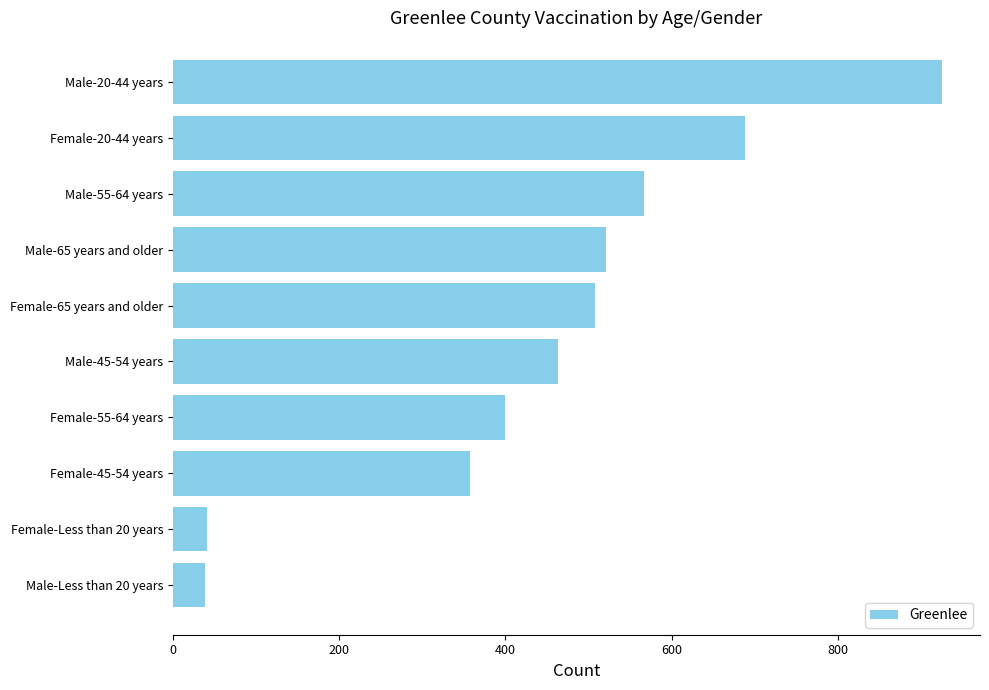

What is the minimum value shown in the chart?

39